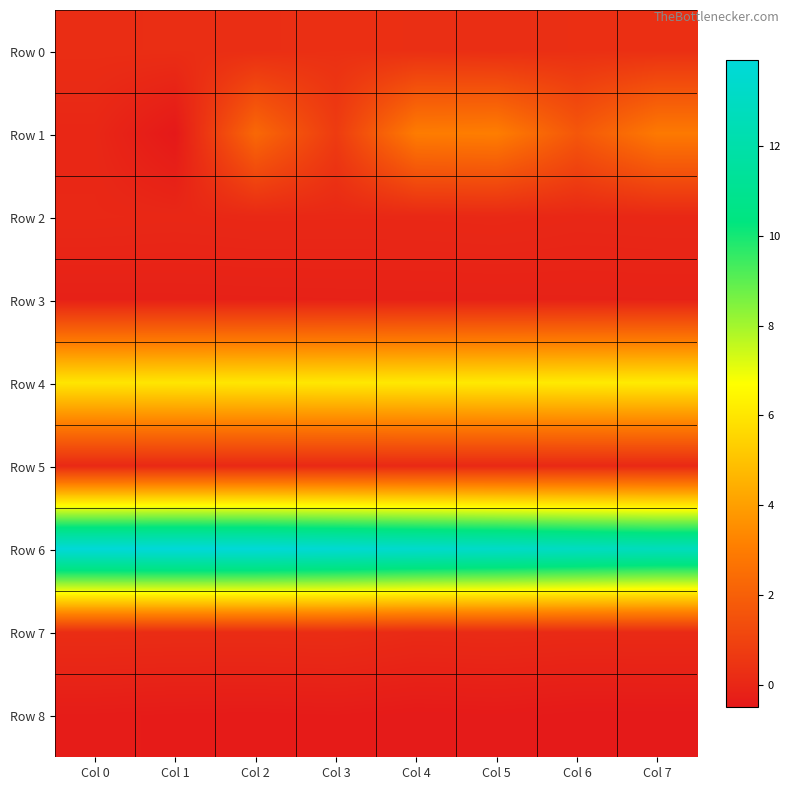

Which series has the widest spread of values?

Row 1